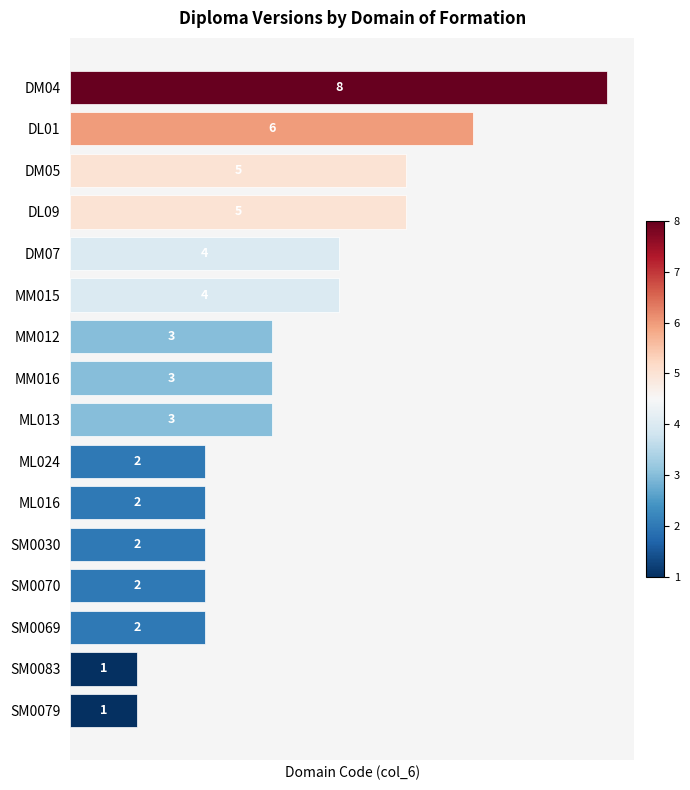

The chart shows a value of 2 at SM0070. True or false?

True